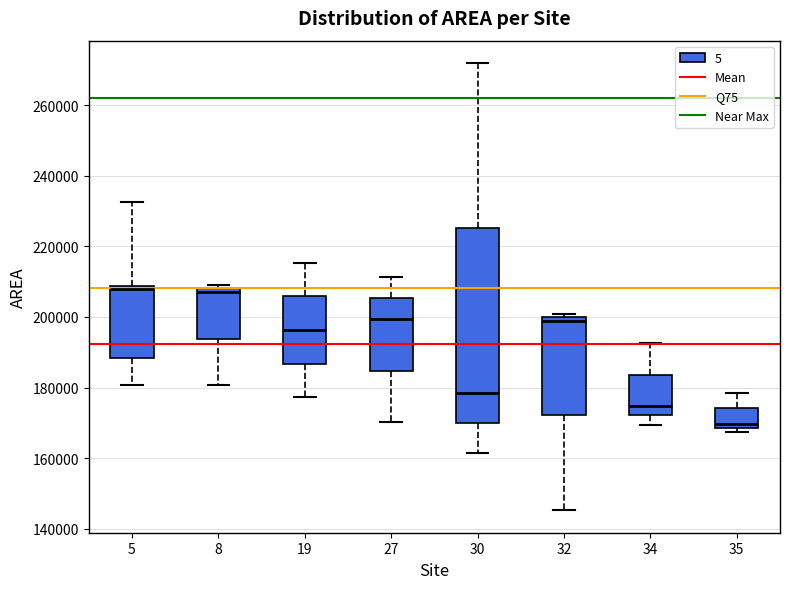

Where is the lower edge of the box at x = 32 on the y-axis? The values are not printed on the chart, so give them approximately, as read against the axis.

172000